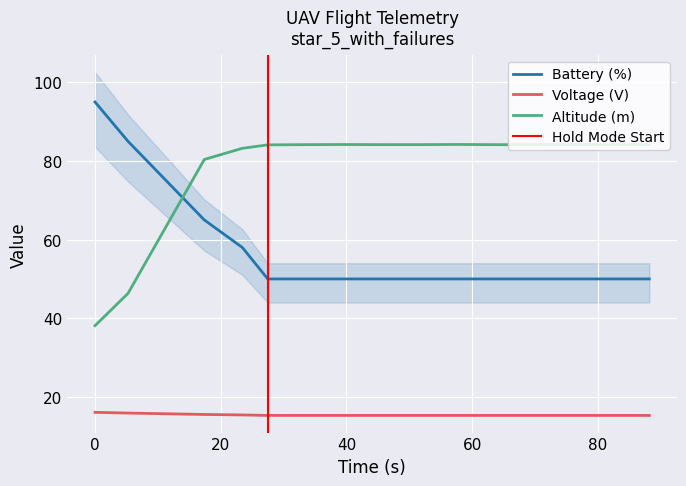

True or false: Battery (%) and Voltage (V) cross at least once.

False